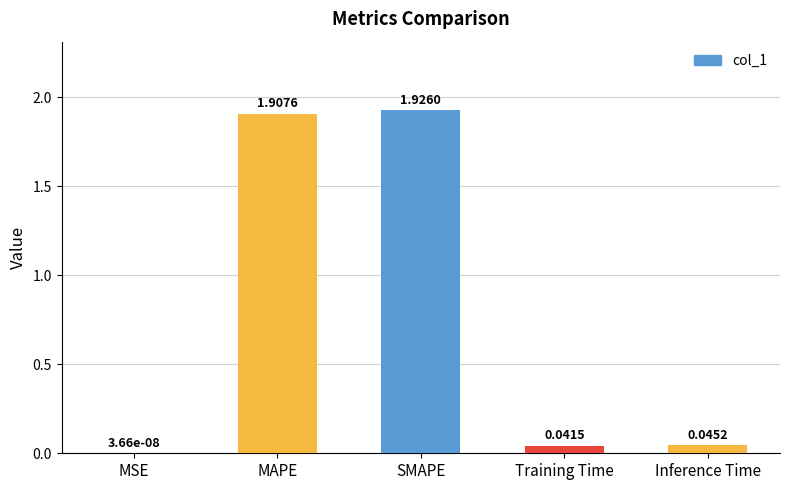

Where is the data nearest to the value 0?

MSE